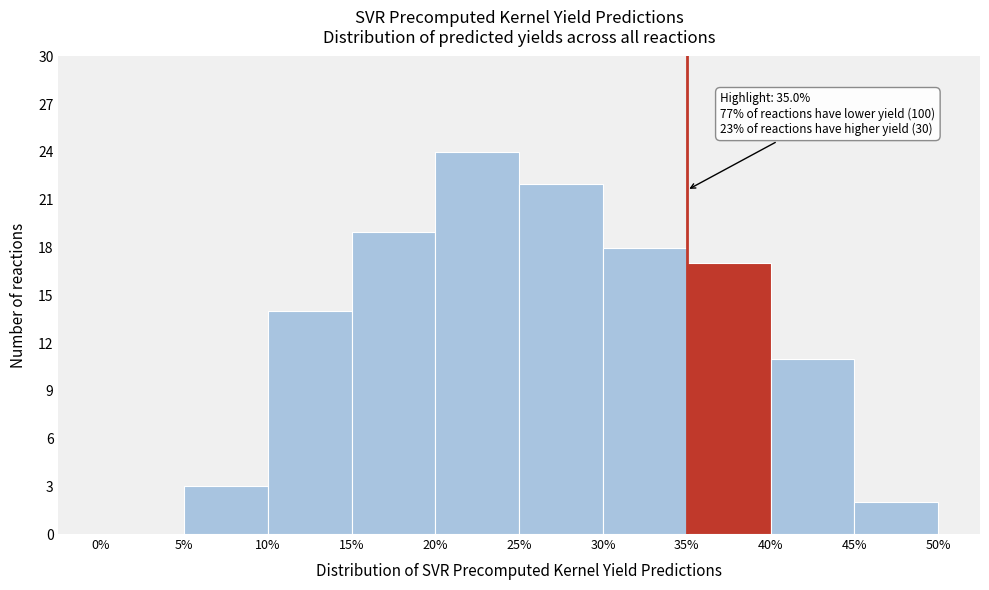

Over which range of the x-axis is the bar tallest?

20% to 25%